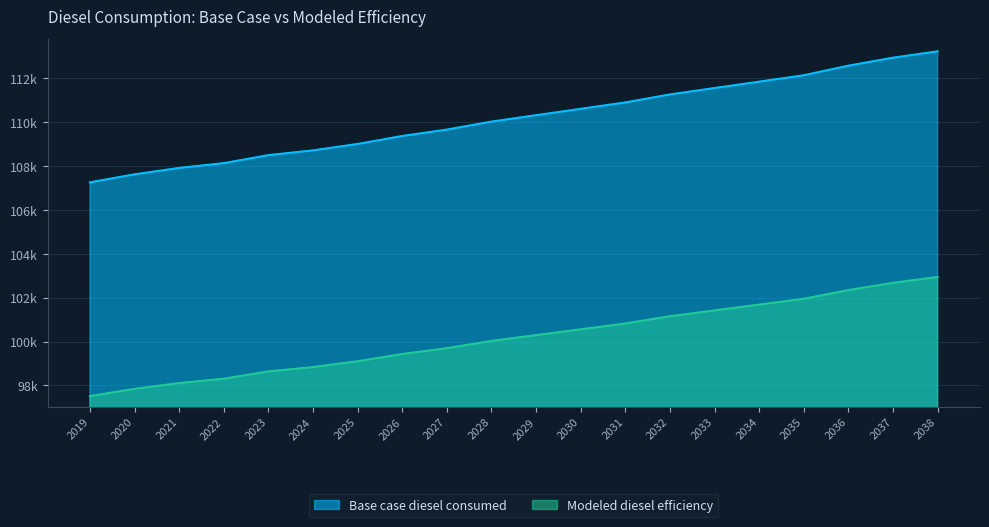

Is it true that Base case diesel consumed equals 111851.6 at 2034?

True